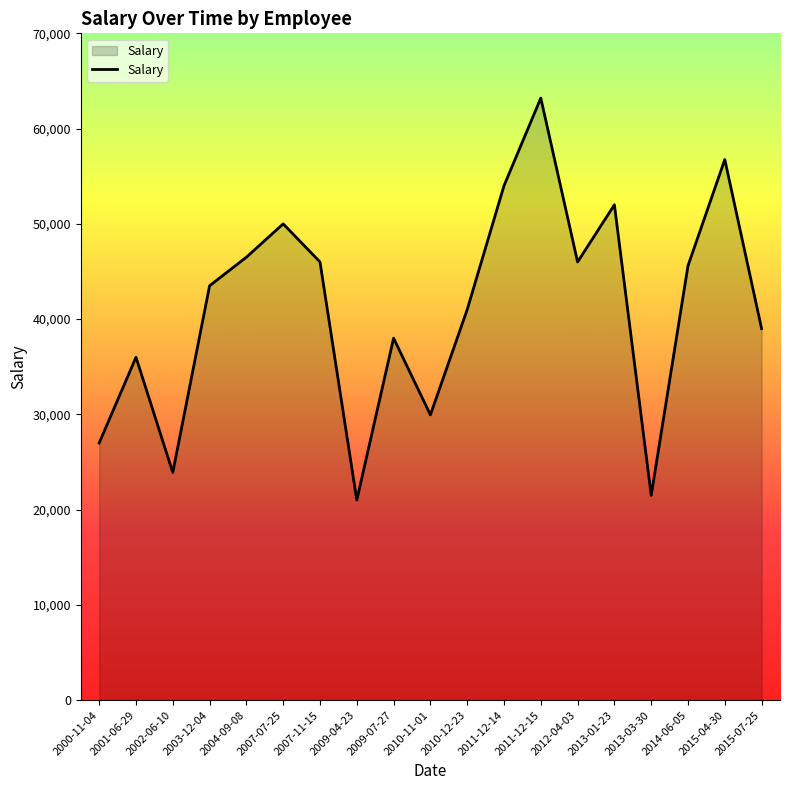

Does the chart have visible grid lines?

No